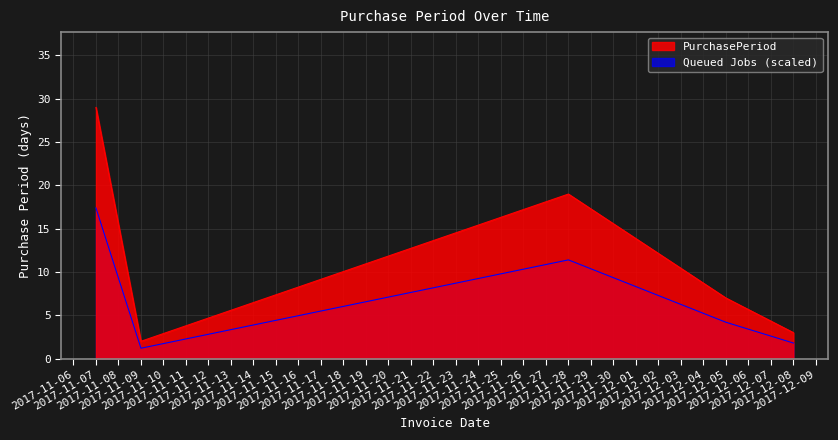

The value at 2017-12-08 is 4. True or false?

False